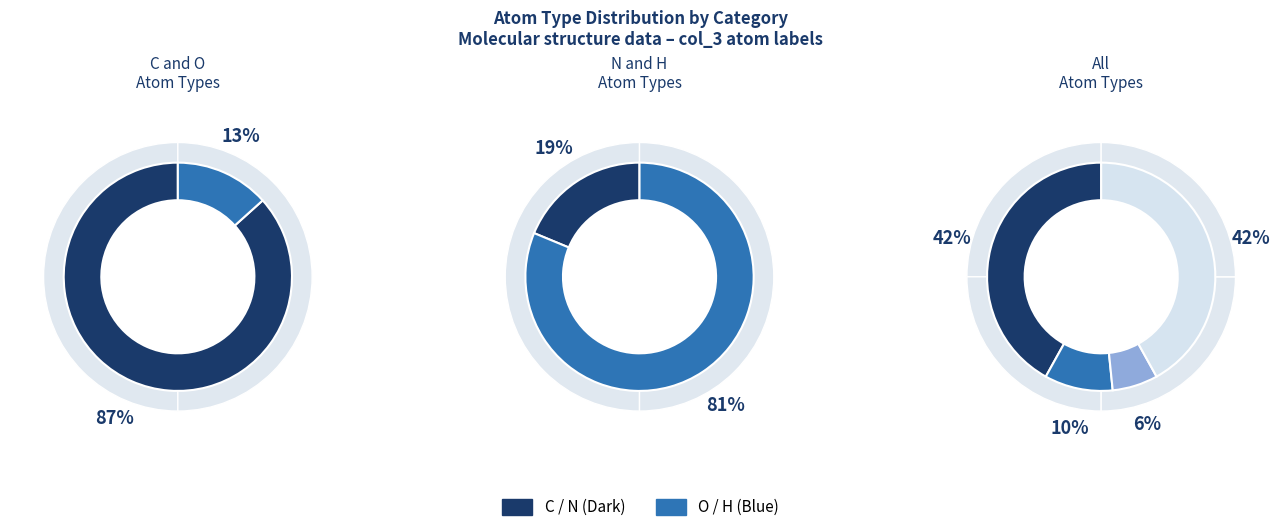

What is the change in value from O to H?

+11